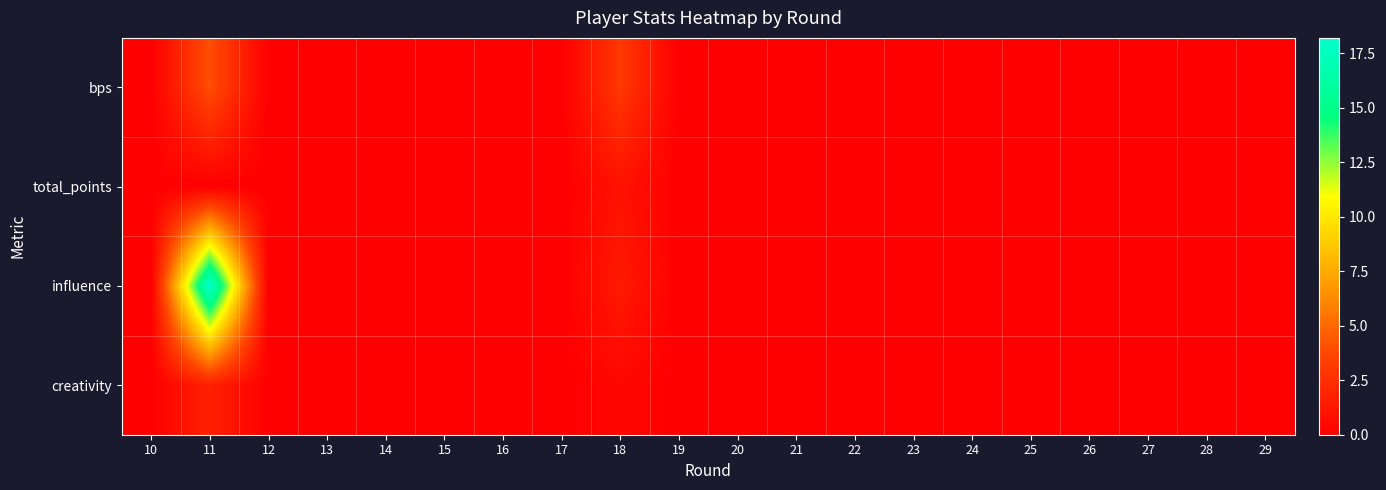

At which category is the sum across all series the highest?

11